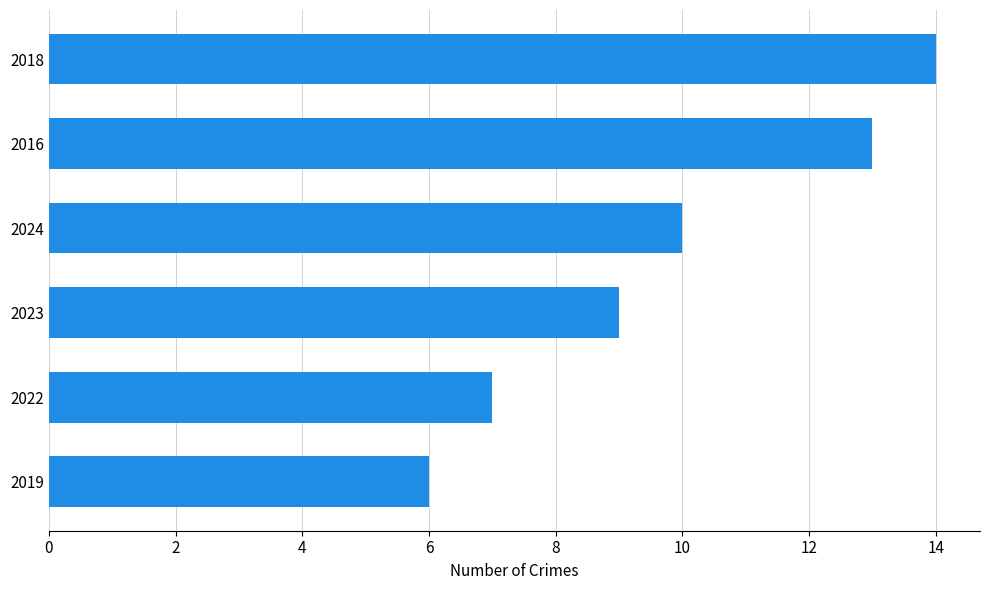

Reading bottom to top, what are all the values shown in this chart?

6	7	9	10	13	14